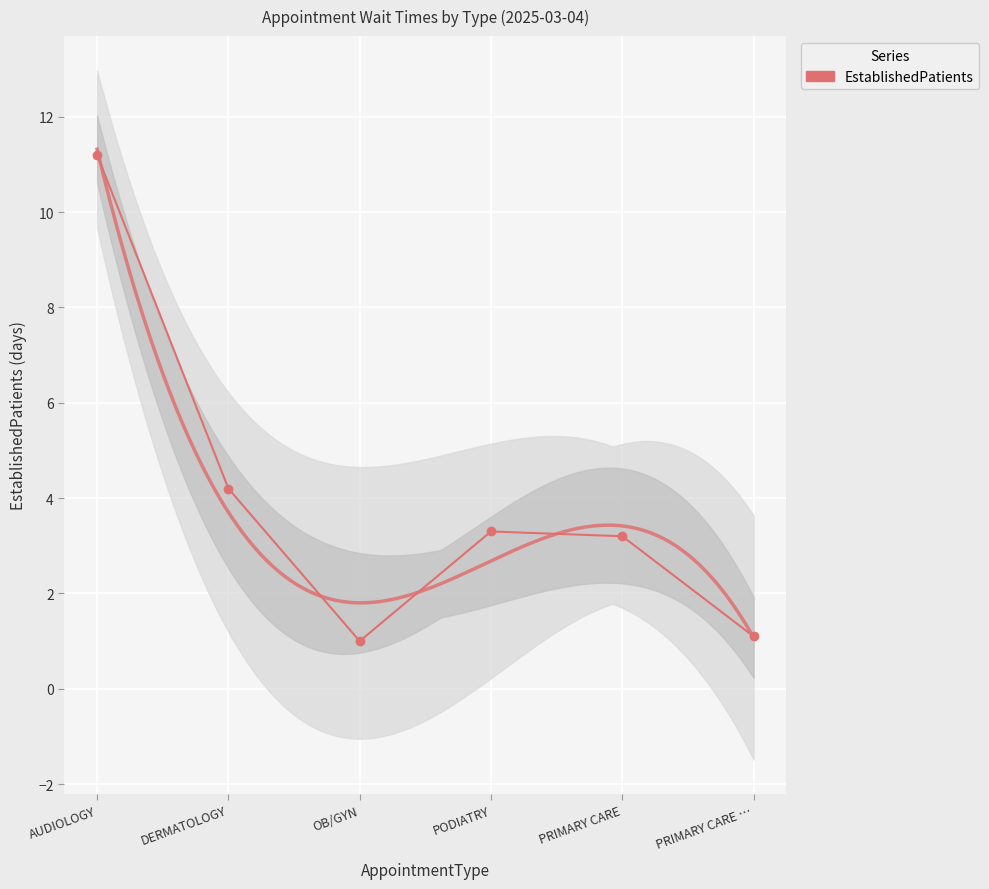

What is the difference between the maximum and second lowest values?

10.1